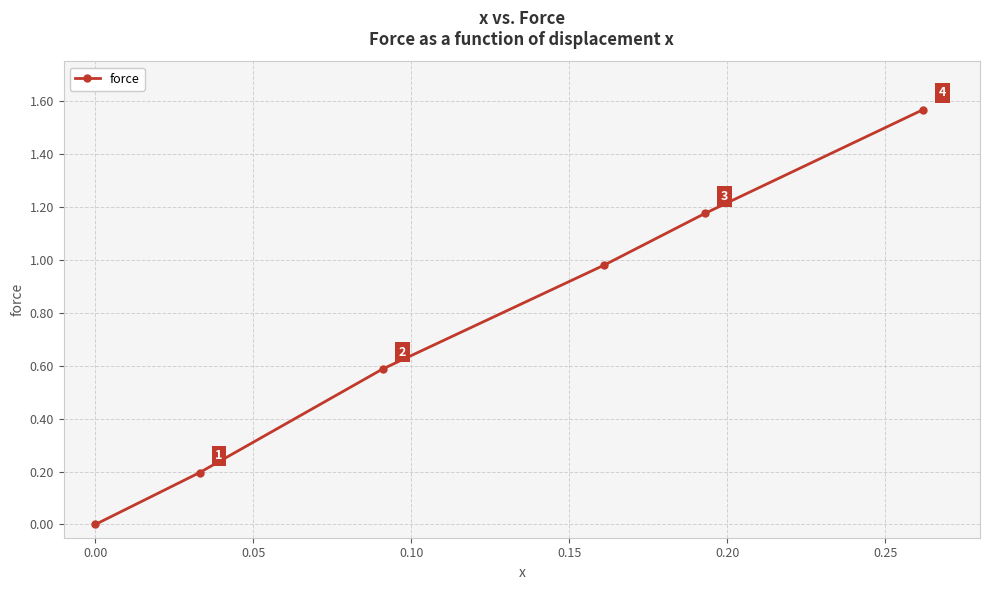

True or false: there are more than 1 points higher than both neighbors.

False